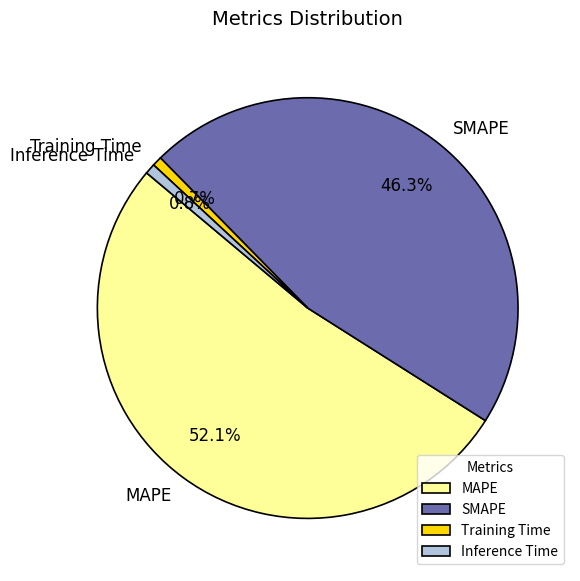

What is the largest slice in the pie chart?

MAPE